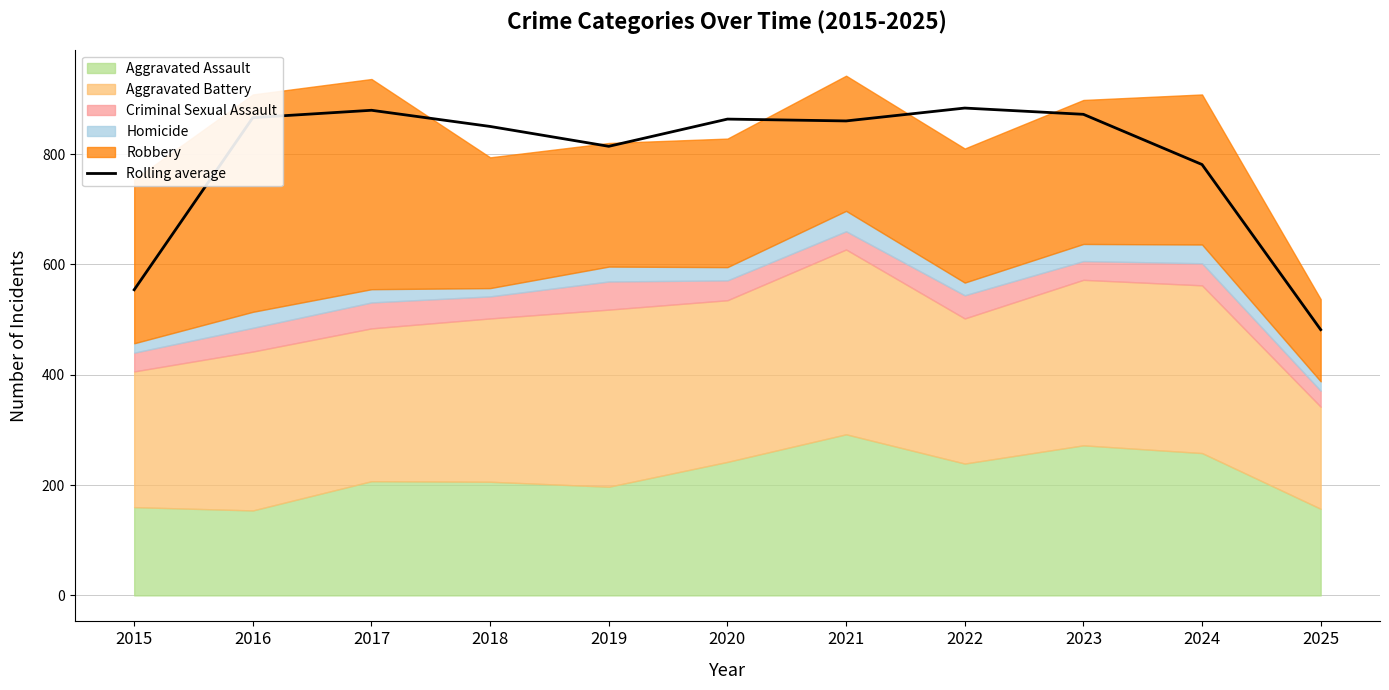

The value of Rolling average at 2024 is 781.0. True or false?

True